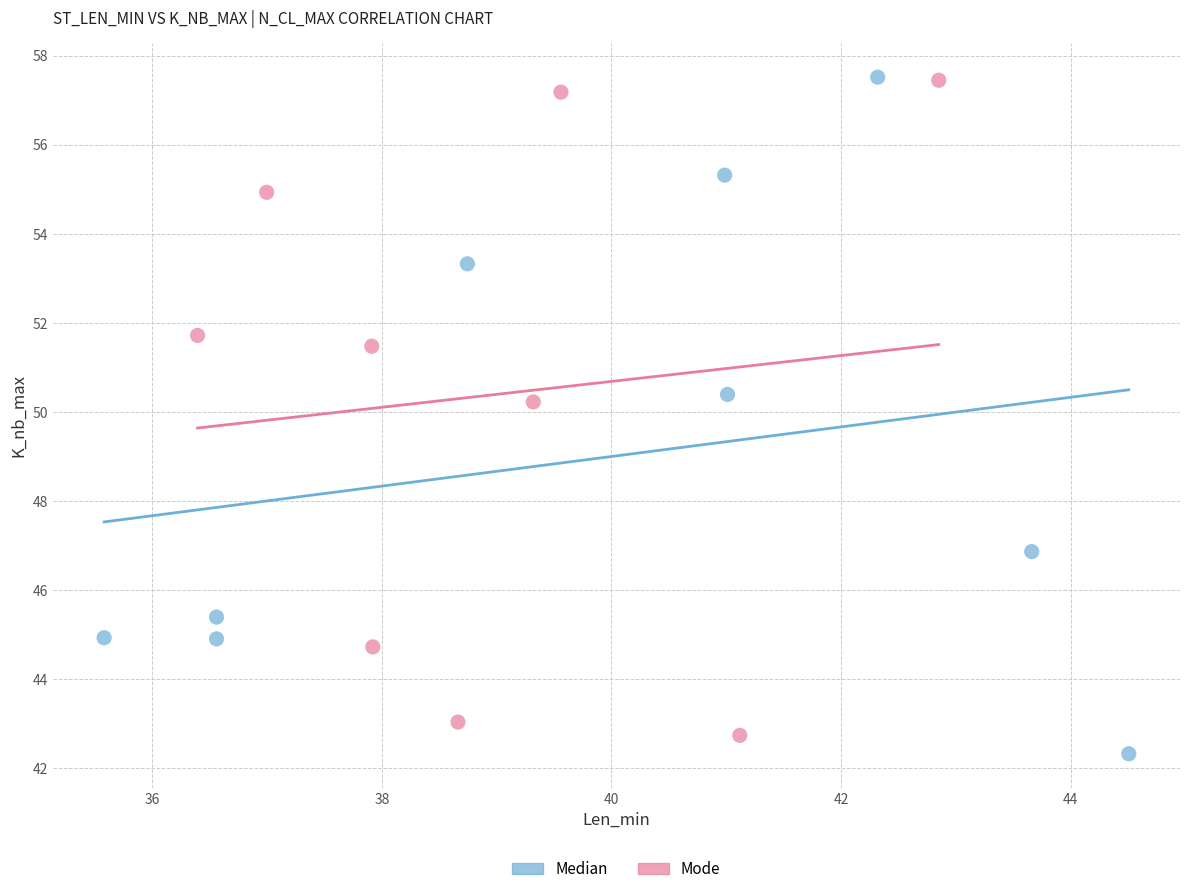

What are all the series names shown in the legend?

Median, Mode